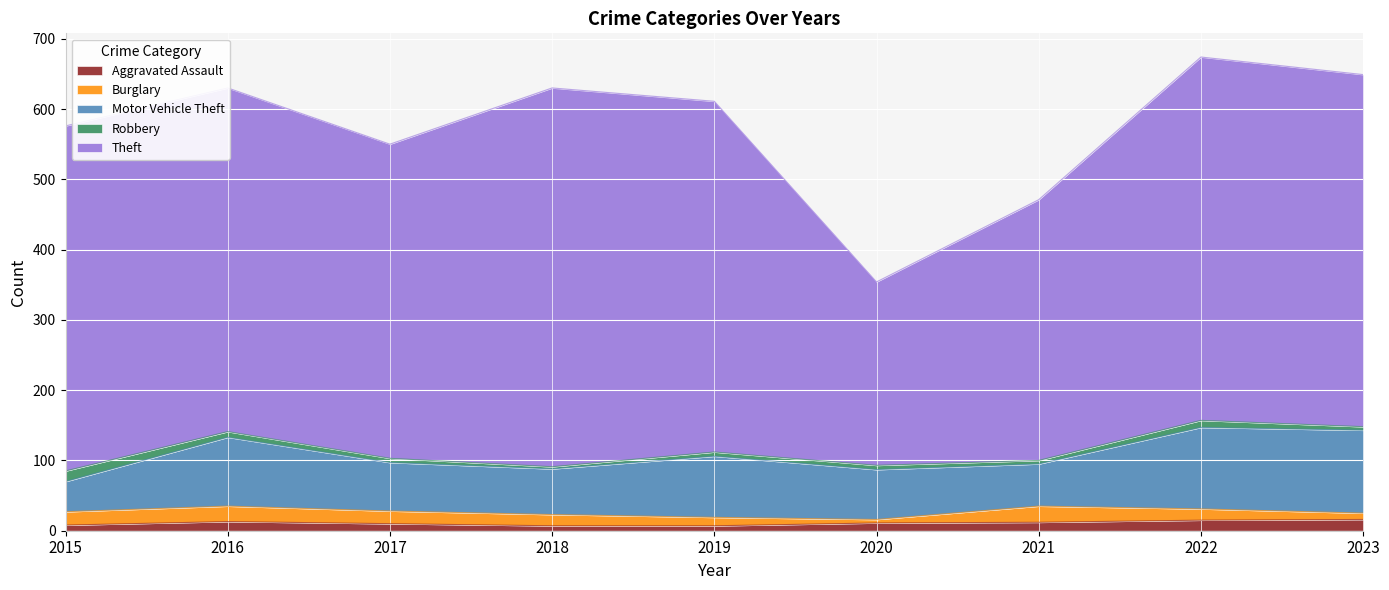

Read the Burglary value at 2023.

9